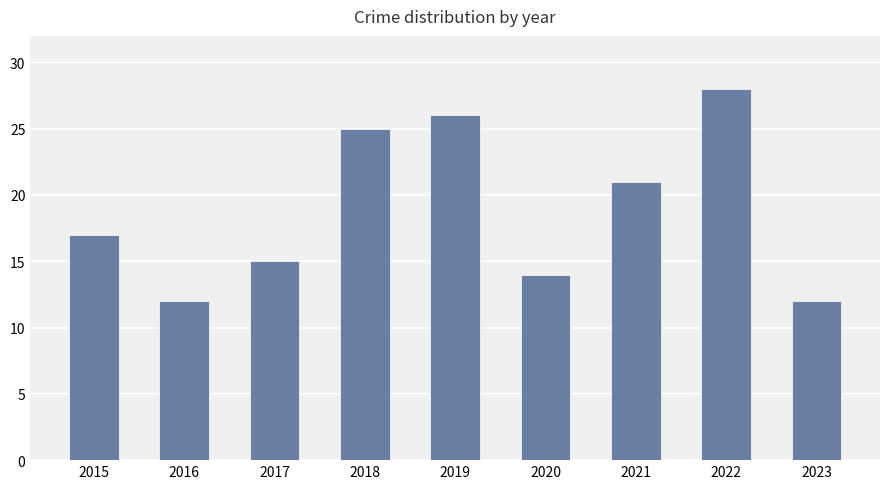

Are the bars horizontal?

No